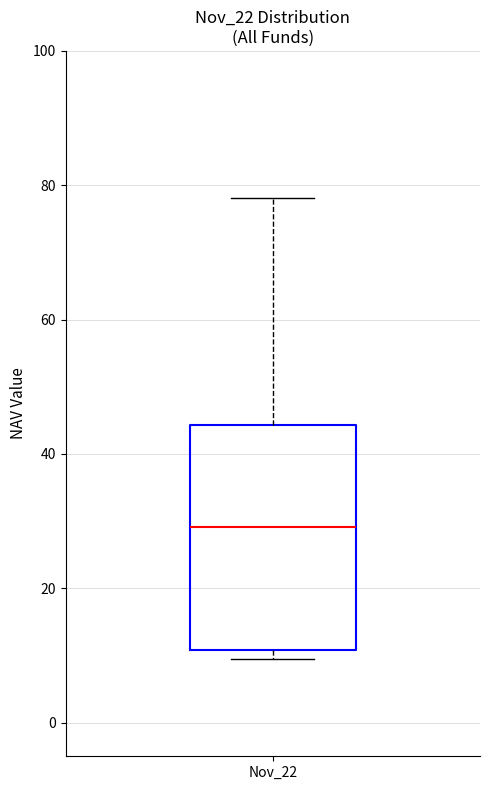

Transcribe this box plot: give where the median line is, the range the box spans, and where the two whiskers end, as read against the y-axis. The values are not printed on the chart, so give them approximately, as read against the axis.

median 30, box 10 to 44, whiskers 10 (just below the box's lower edge) to 78